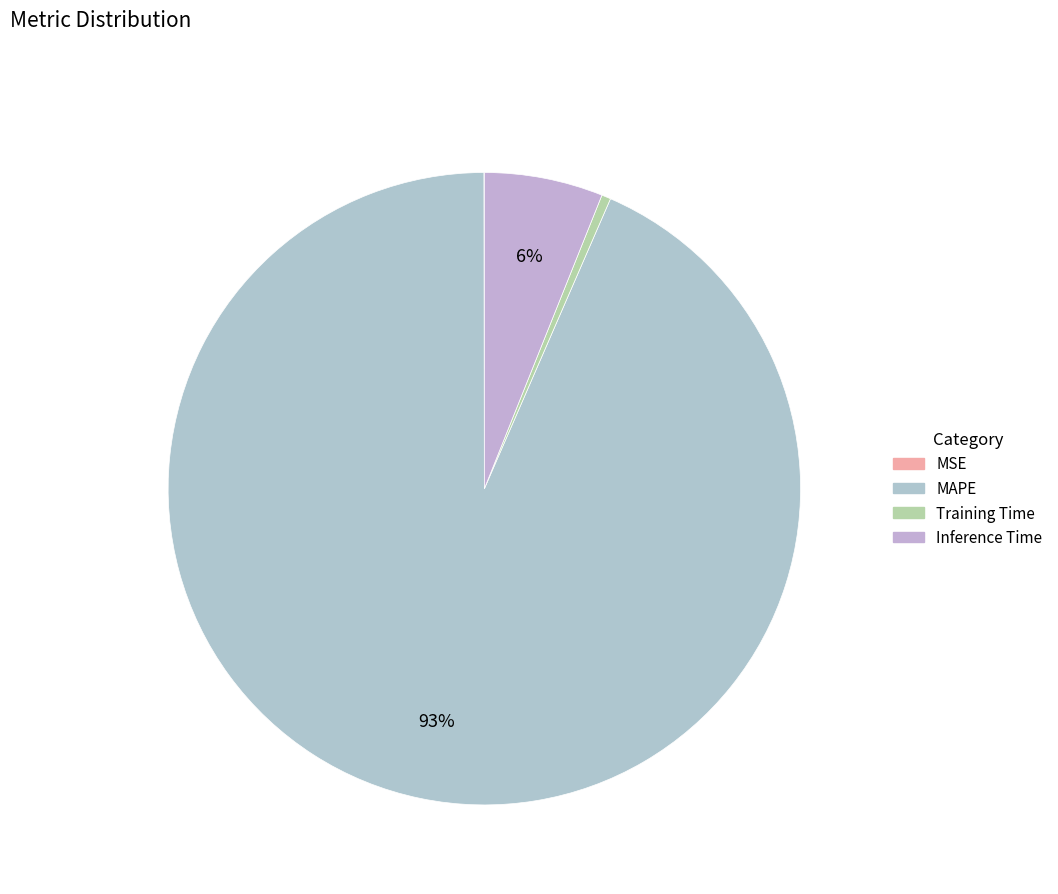

What percentage do Training Time and Inference Time together represent?

6.5%